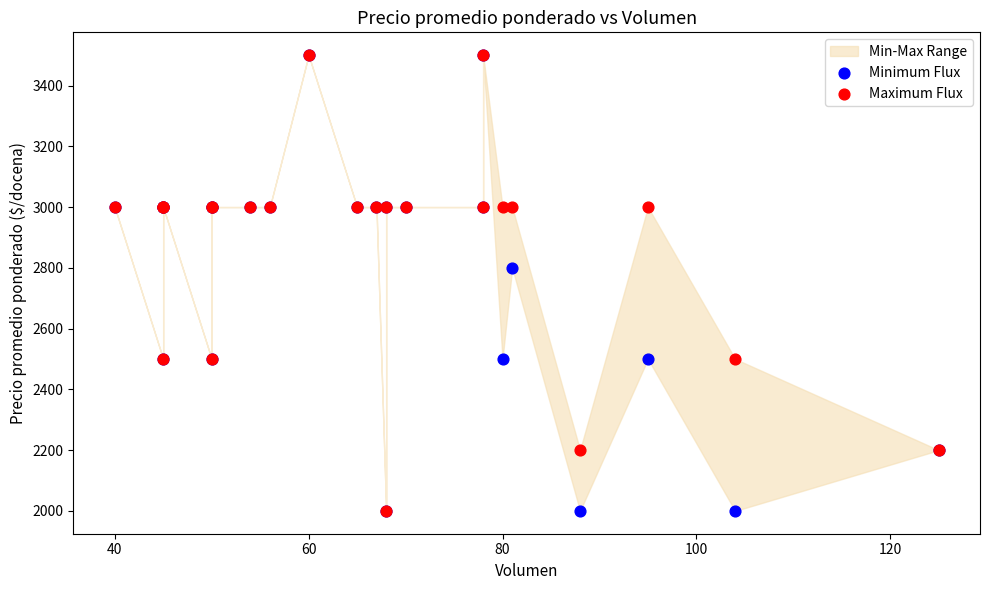

Across all series, what Y value is closest to 2750?

2800